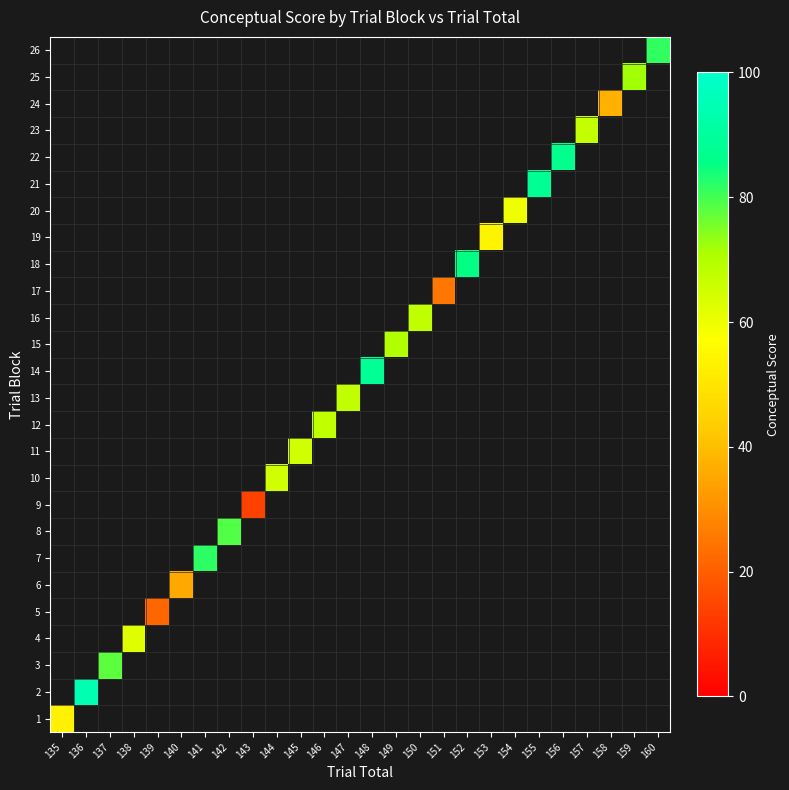

Count the number of categories in the chart.

26